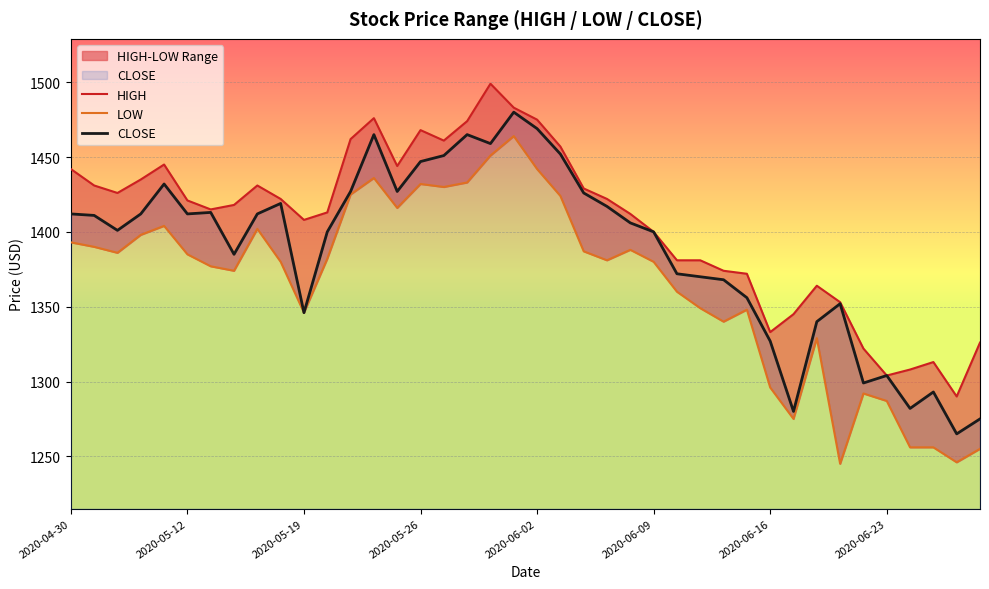

List the series in order of their peak value, lowest first.

LOW, CLOSE, HIGH